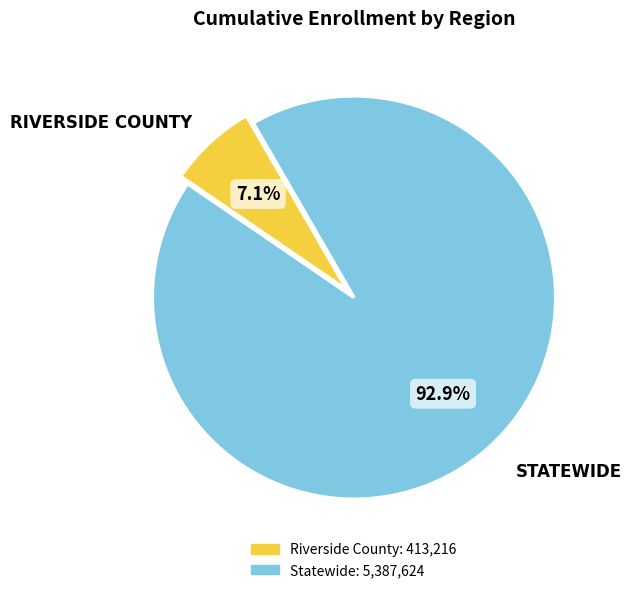

Which slice is the smallest?

Riverside County